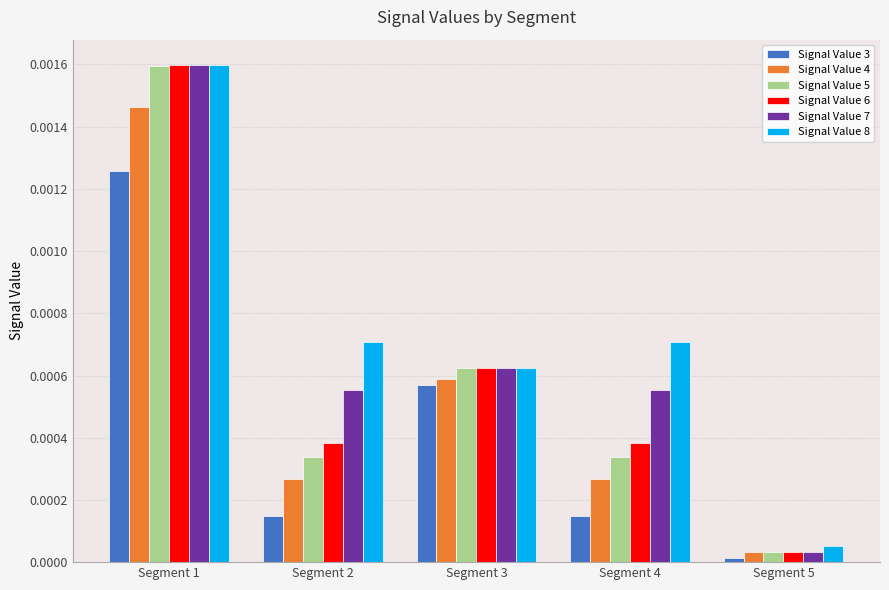

How many bars are there in total?

30